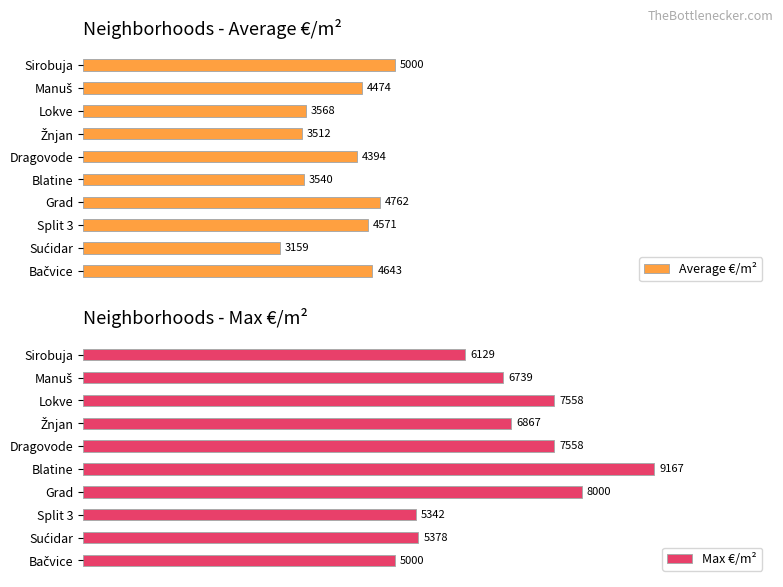

How many distinct data groups are displayed?

2